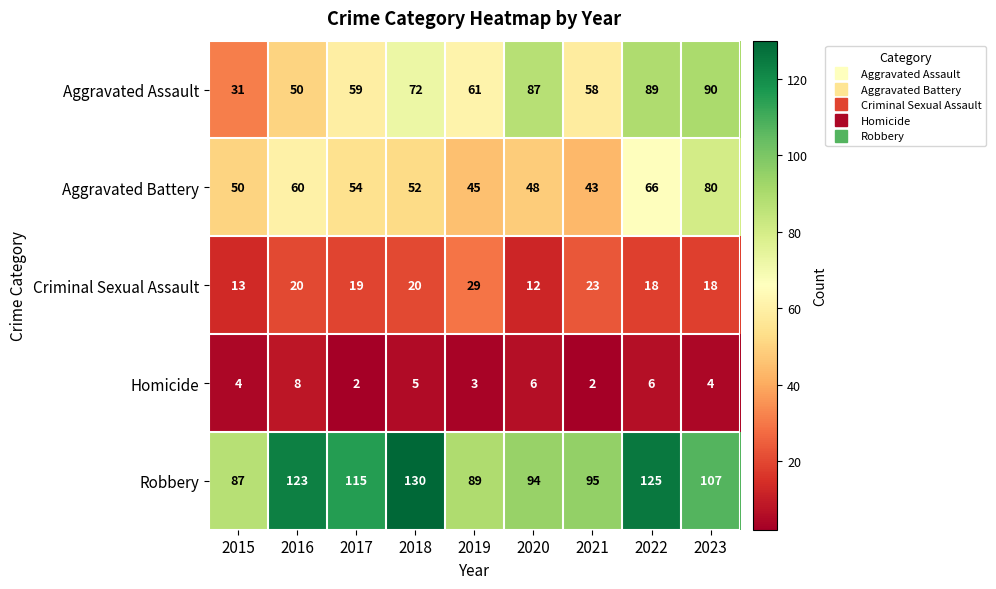

Where does the Aggravated Assault series first go above 61?

2018